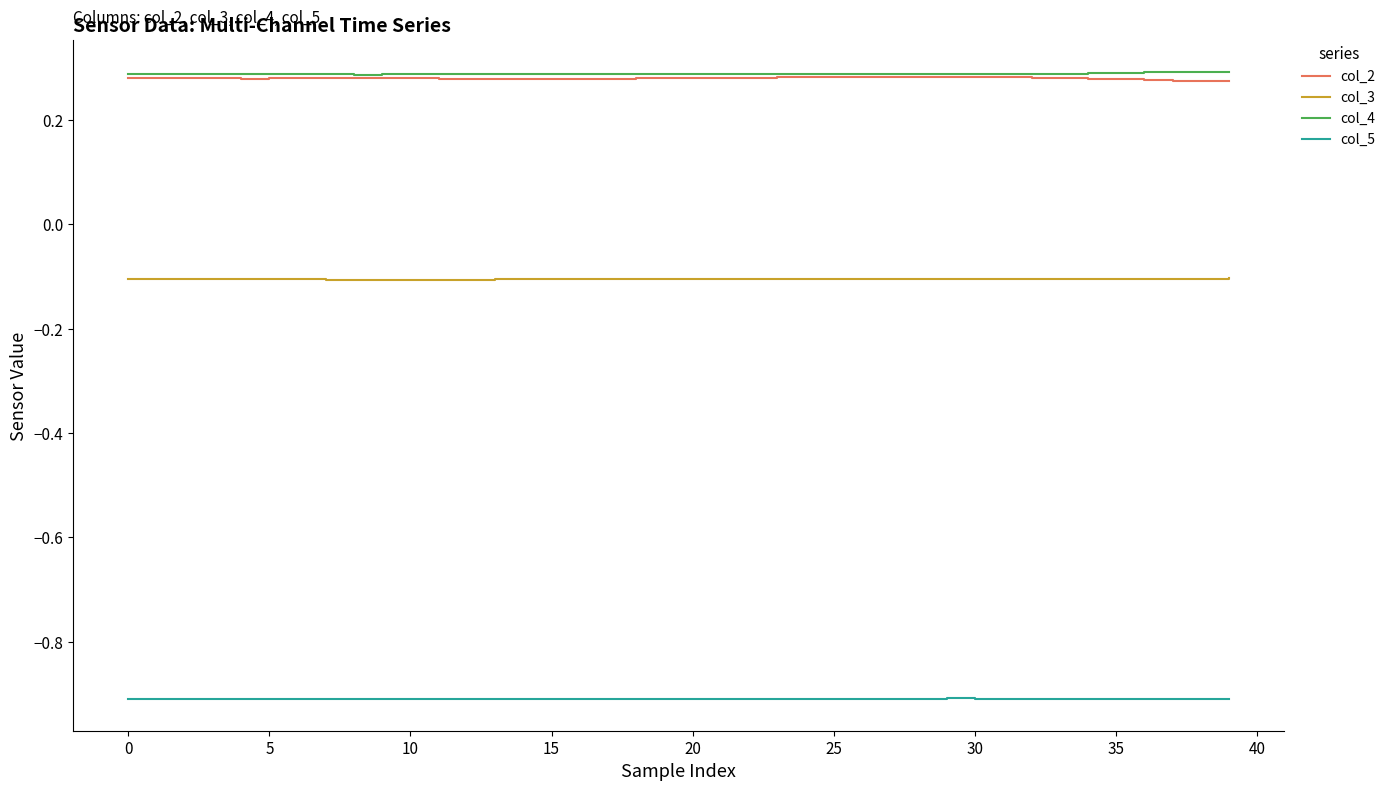

What is the smallest value displayed?

-0.9